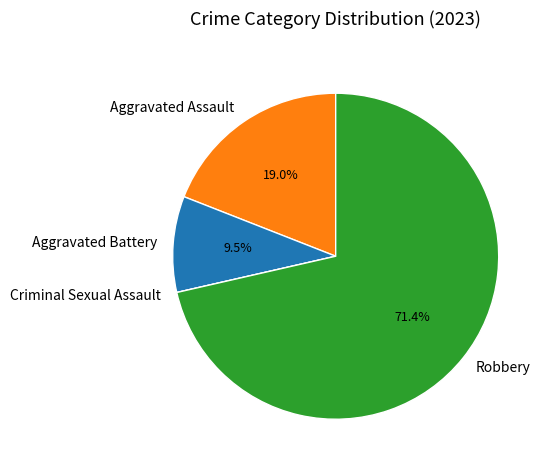

What is the majority slice?

Robbery